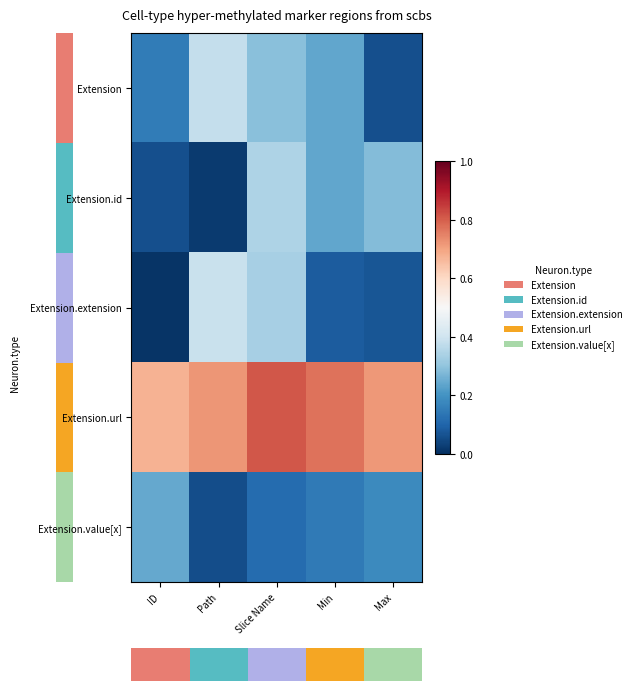

What is the spread (max minus min) of values at Slice Name?

0.7